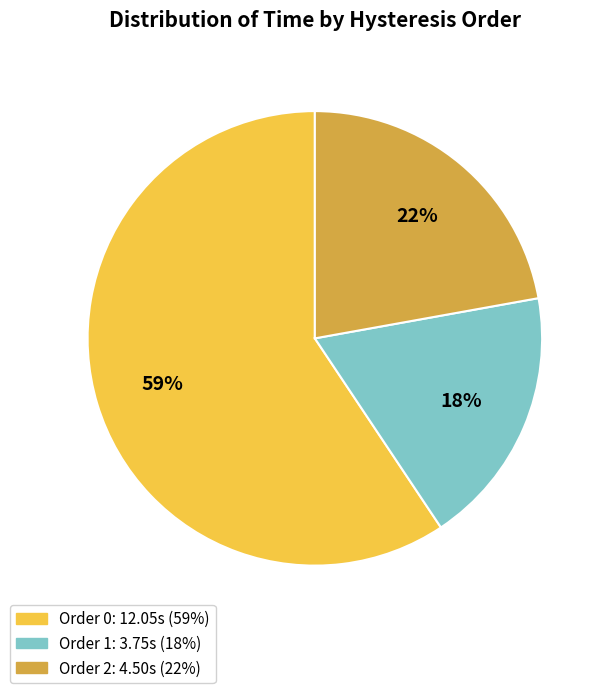

Is there a majority slice in this chart?

Yes